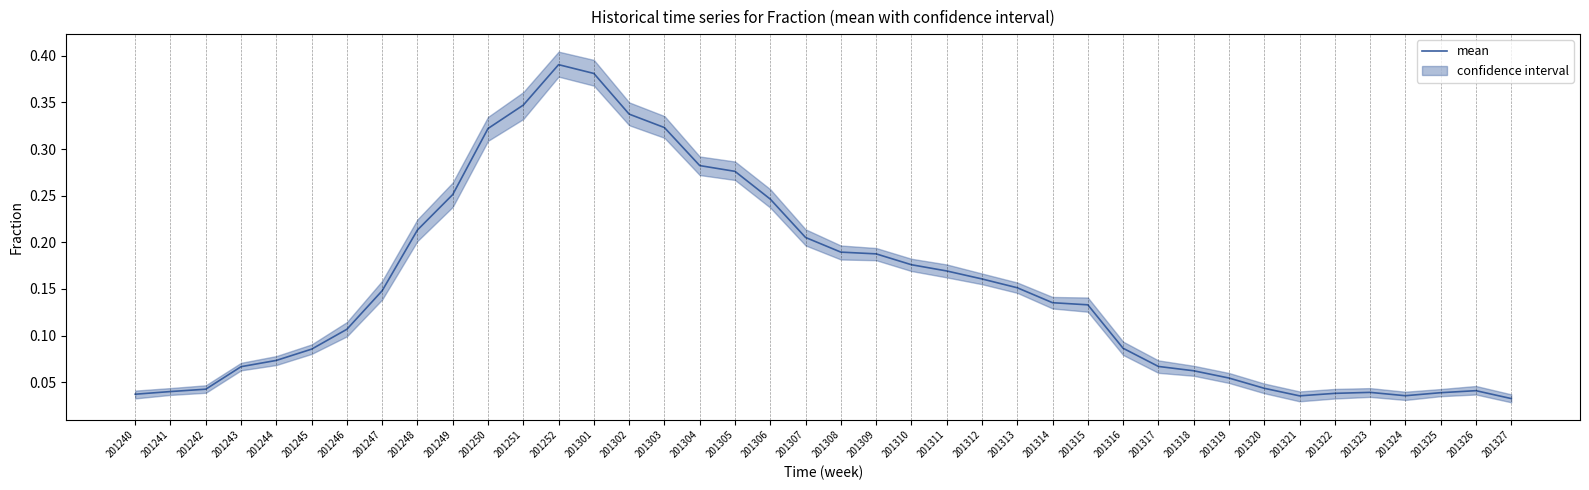

Reading left to right, transcribe all the data shown in this chart.

0.0	0.0	0.0	0.1	0.1	0.1	0.1	0.1	0.2	0.3	0.3	0.3	0.4	0.4	0.3	0.3	0.3	0.3	0.2	0.2	0.2	0.2	0.2	0.2	0.2	0.2	0.1	0.1	0.1	0.1	0.1	0.1	0.0	0.0	0.0	0.0	0.0	0.0	0.0	0.0